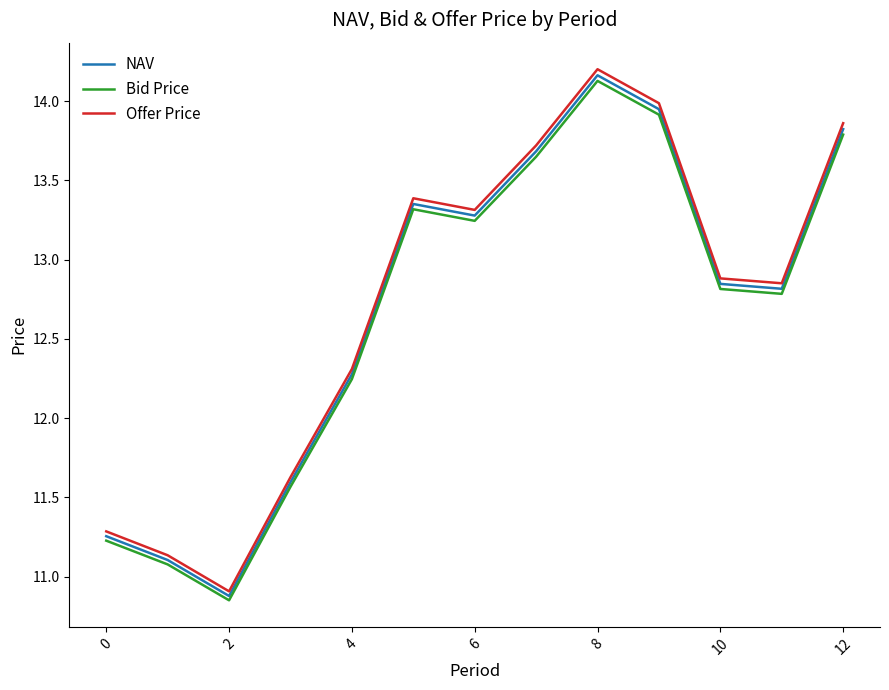

Which series has the widest spread of values?

Offer Price